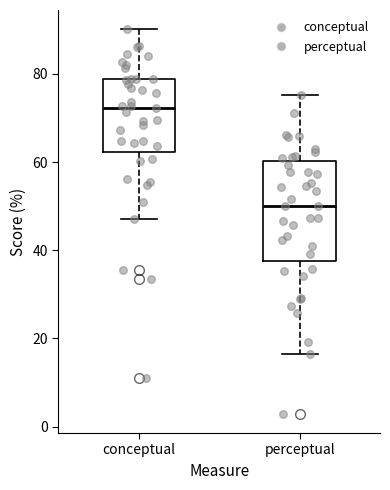

Which box's median line is the highest?

conceptual